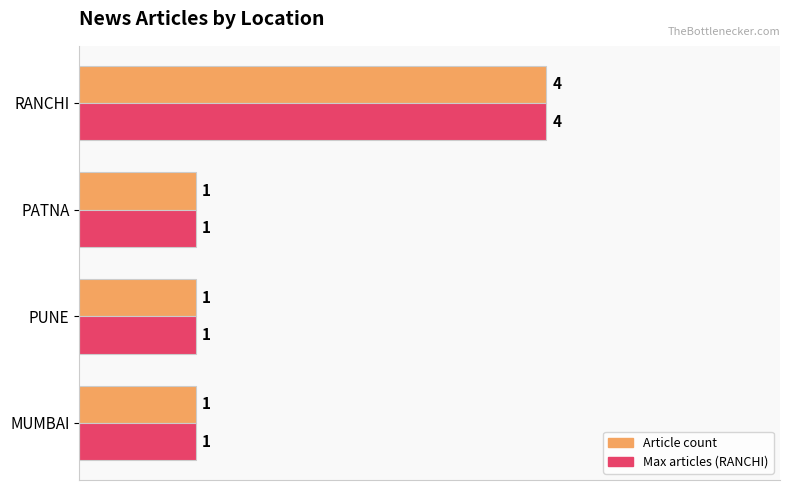

Which category has the highest value across all series?

RANCHI